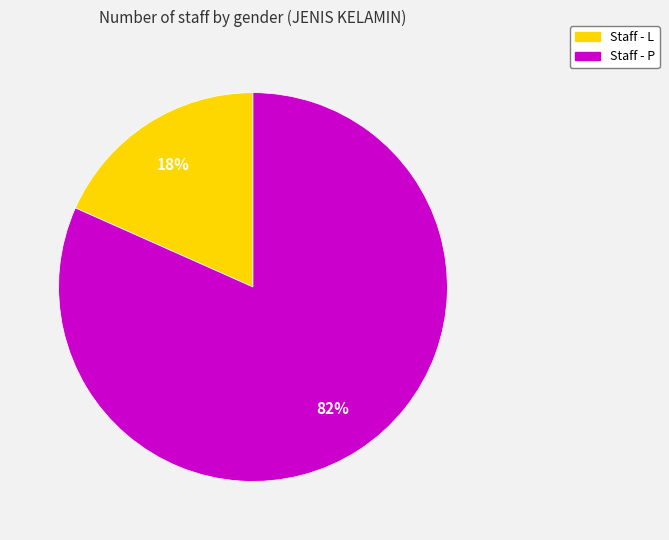

Does any single category account for the majority?

Yes